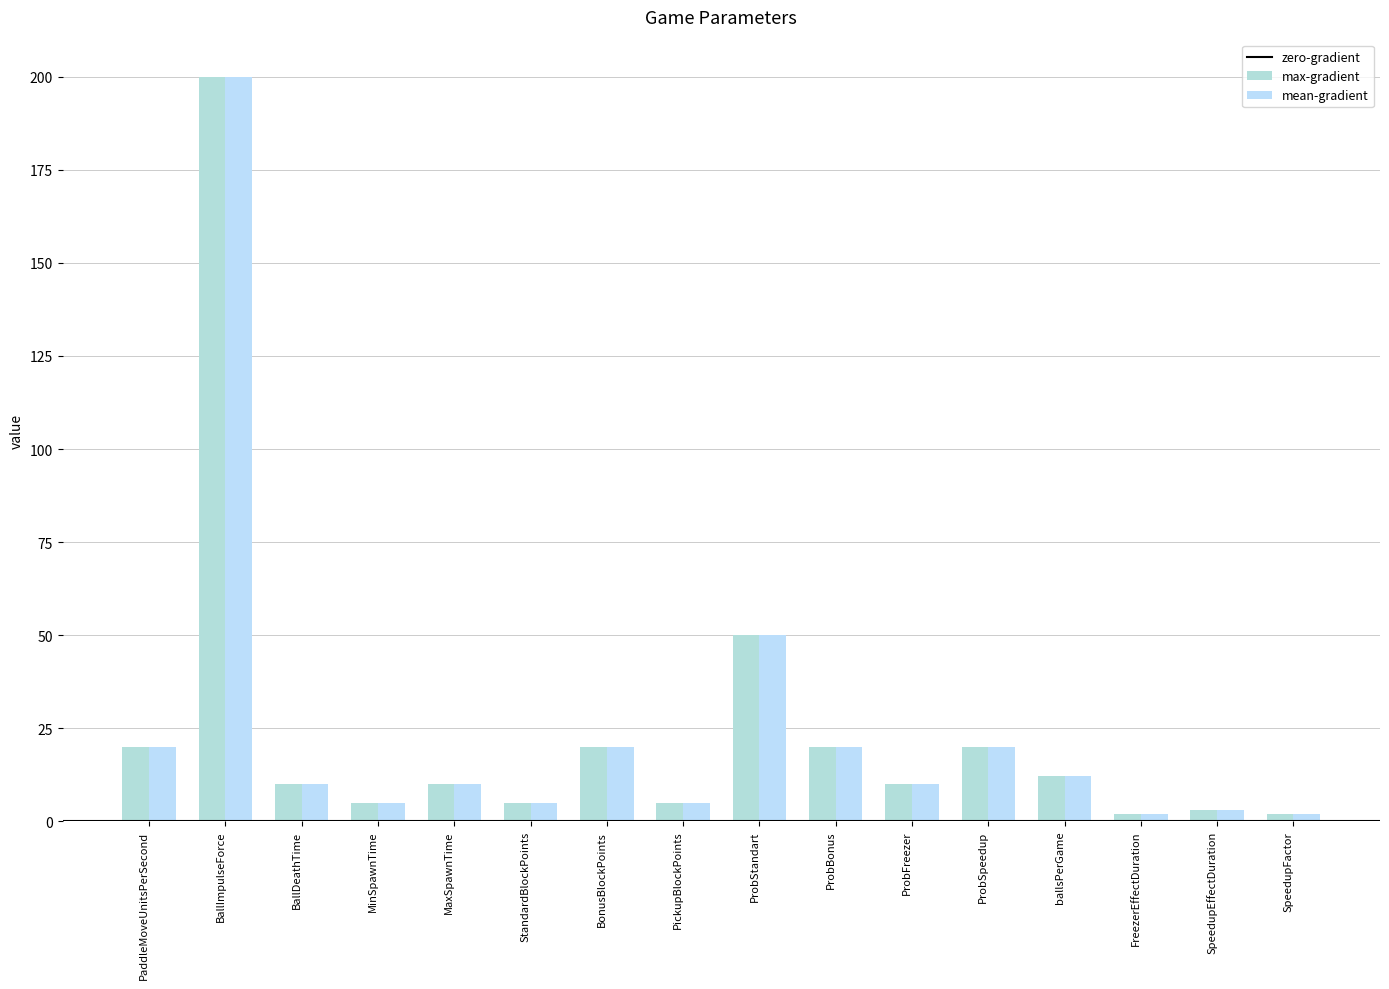

Are the bars grouped side by side (vs. stacked)?

Yes